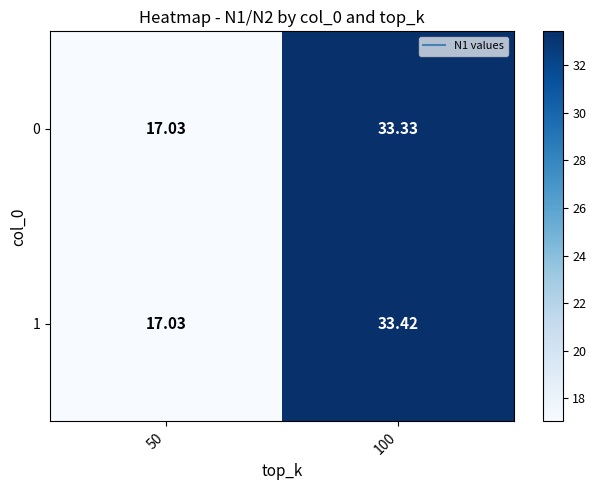

Is the value of 1 at 50 greater than the value of 0 at 100?

No